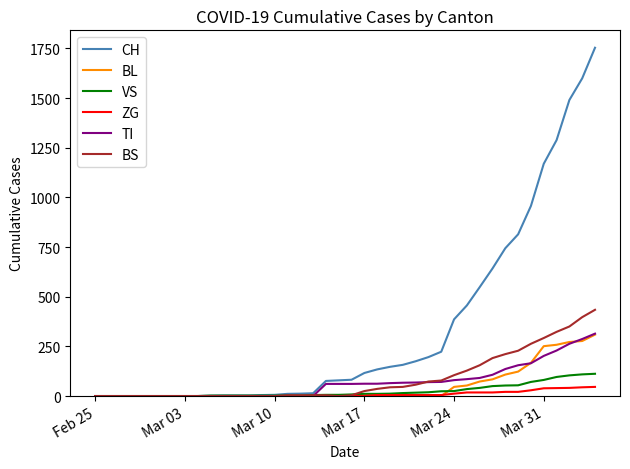

What are all the series names shown in the legend?

CH, BL, VS, ZG, TI, BS